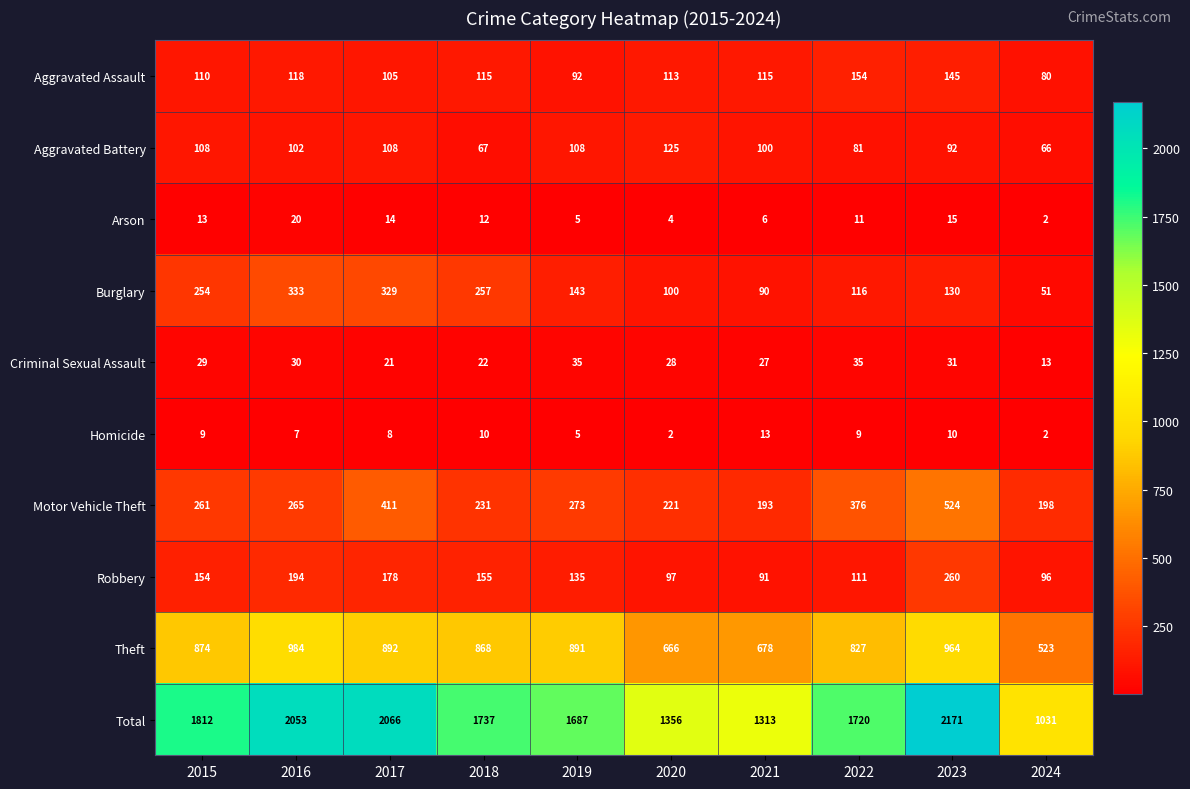

At which category is the sum across all series the highest?

2023